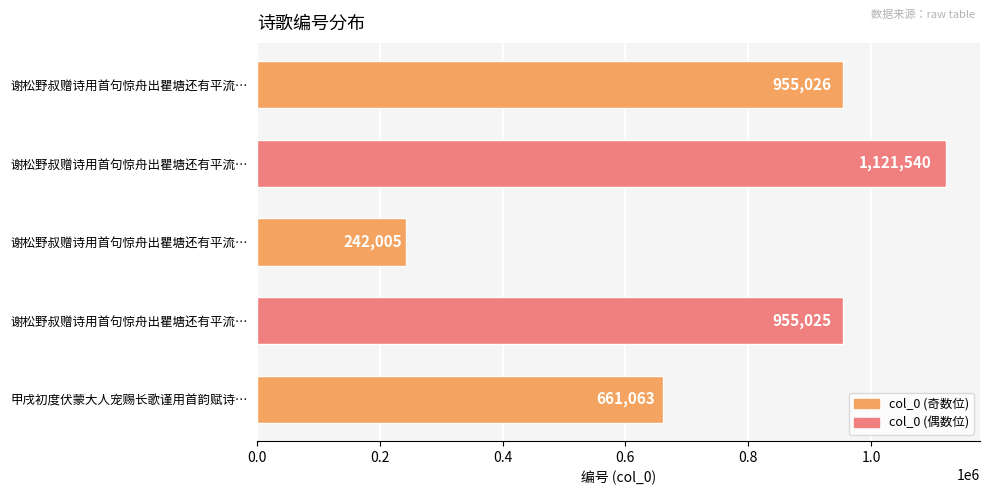

What is the greatest value displayed?

1121540